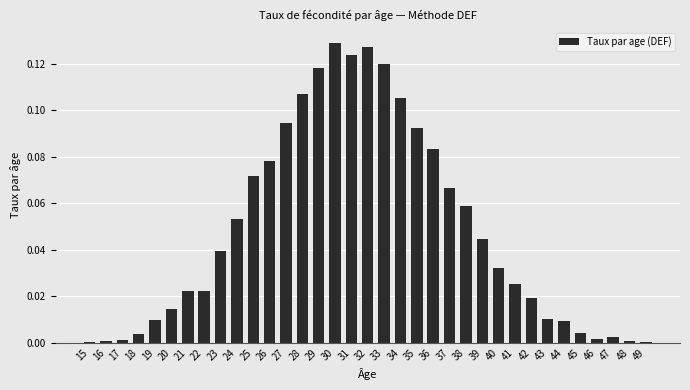

The chart shows a value of 0.0 at 23. True or false?

True